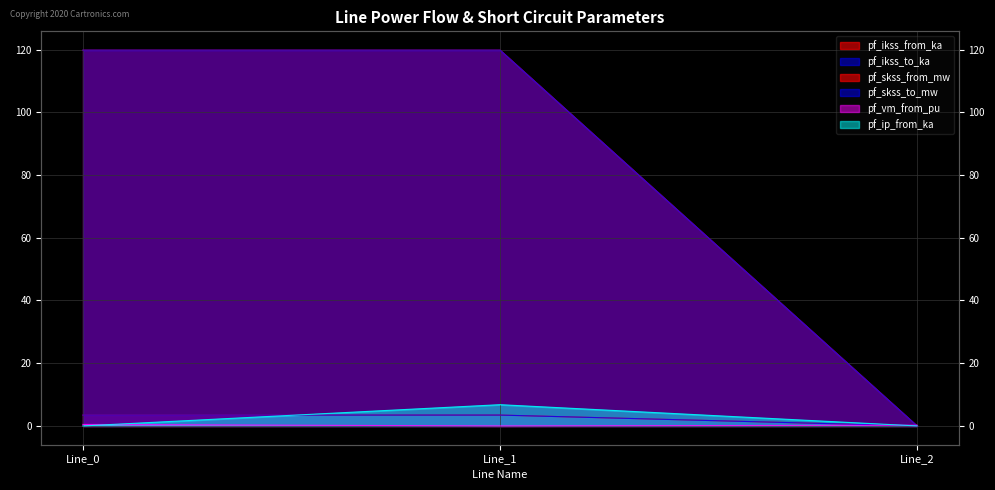

Reading left to right, transcribe all the data shown in this chart.

pf_ikss_from_ka: 3.5	3.5	0.0
pf_ikss_to_ka: 3.5	3.5	0.0
pf_skss_from_mw: 119.8	119.8	0.0
pf_skss_to_mw: 119.8	119.8	0.0
pf_vm_from_pu: 0.5	0.0	0.2
pf_ip_from_ka: 0.0	6.8	0.0